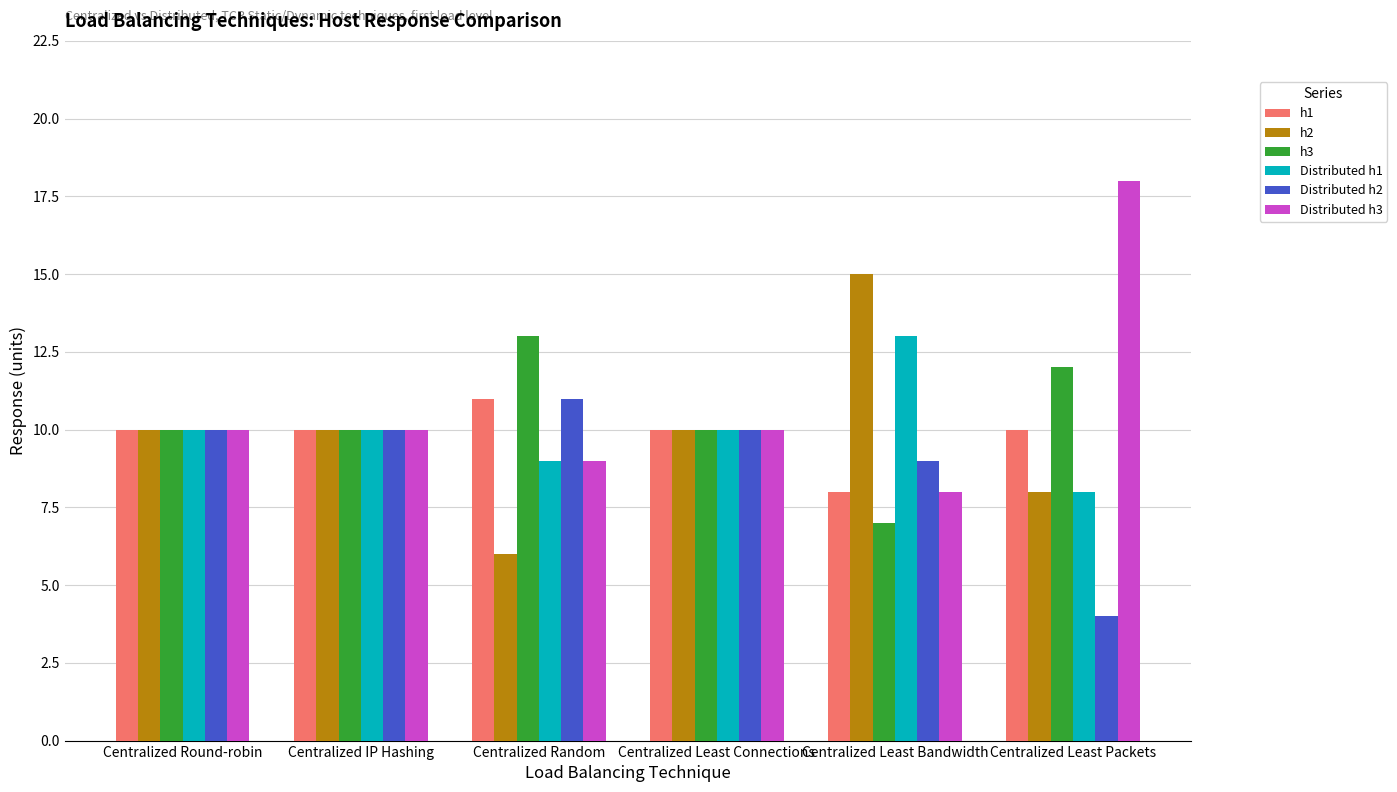

What value does the h3 series have at Centralized Random?

13